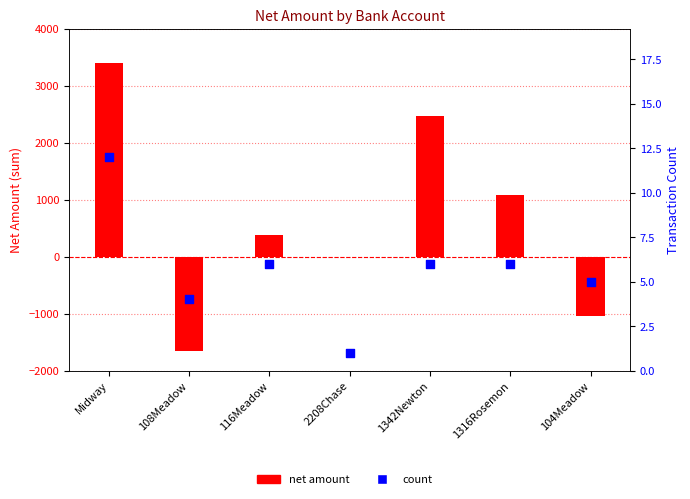

What are all the series names shown in the legend?

net amount, count